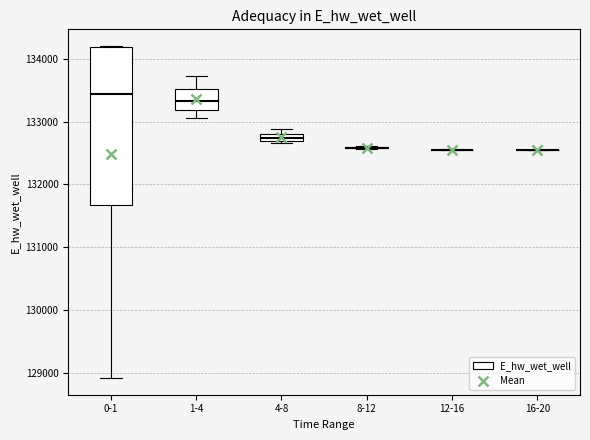

Where is the lower edge of the box for 4-8 on the y-axis? The values are not printed on the chart, so give them approximately, as read against the axis.

132700